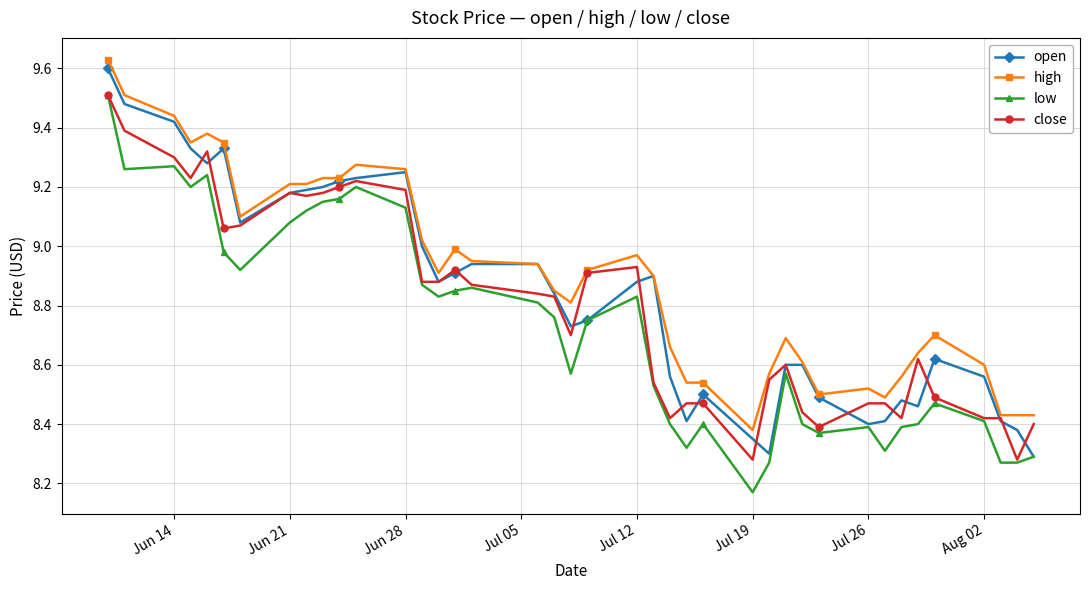

At how many categories does at least one series exceed 8?

40